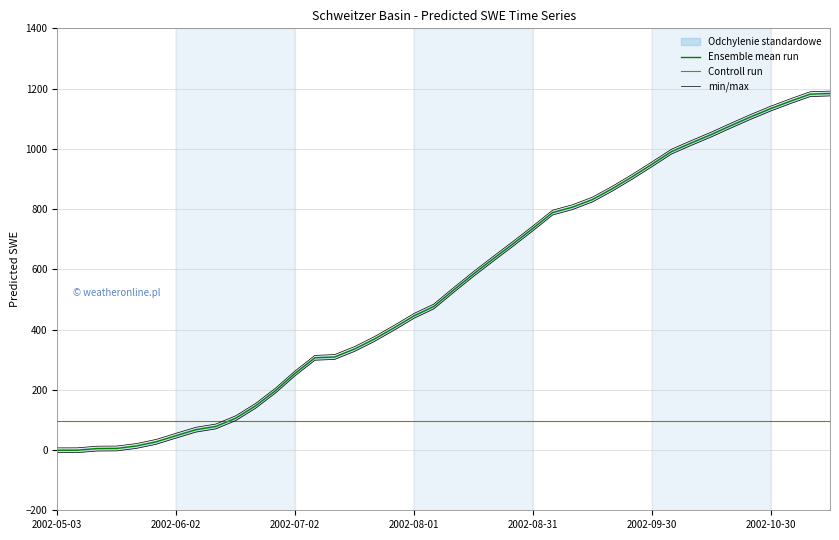

At which category is the sum across all series the highest?

39